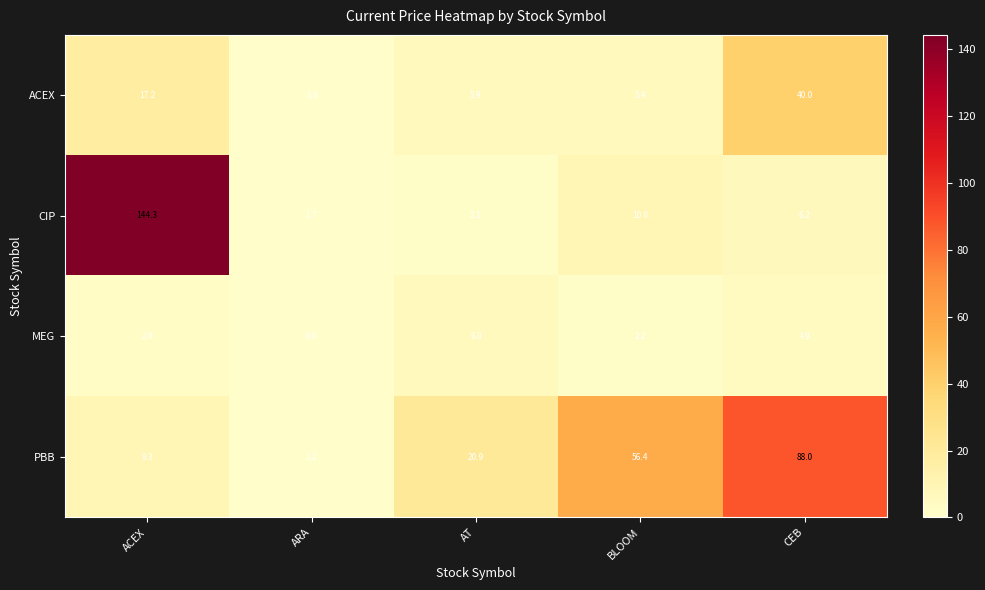

Which category has the highest value across all series?

ACEX